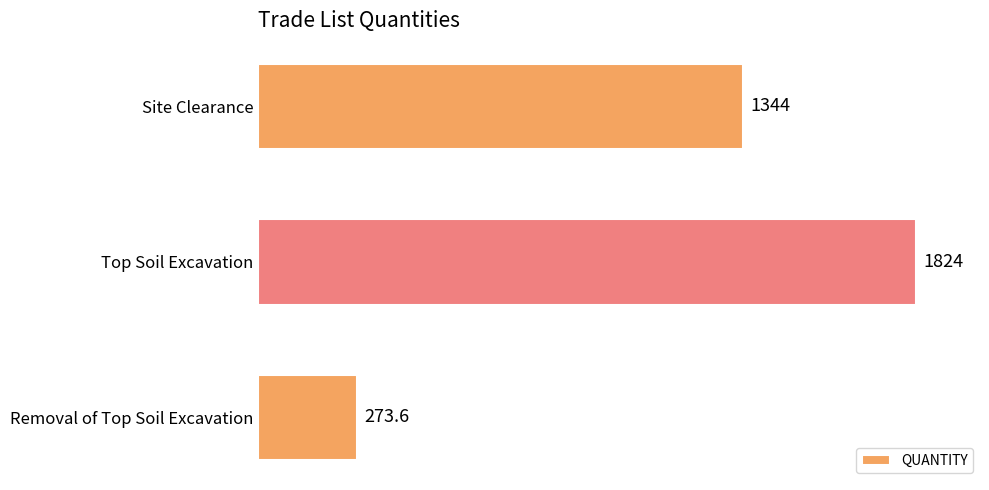

What is the sum of all values?

3441.6